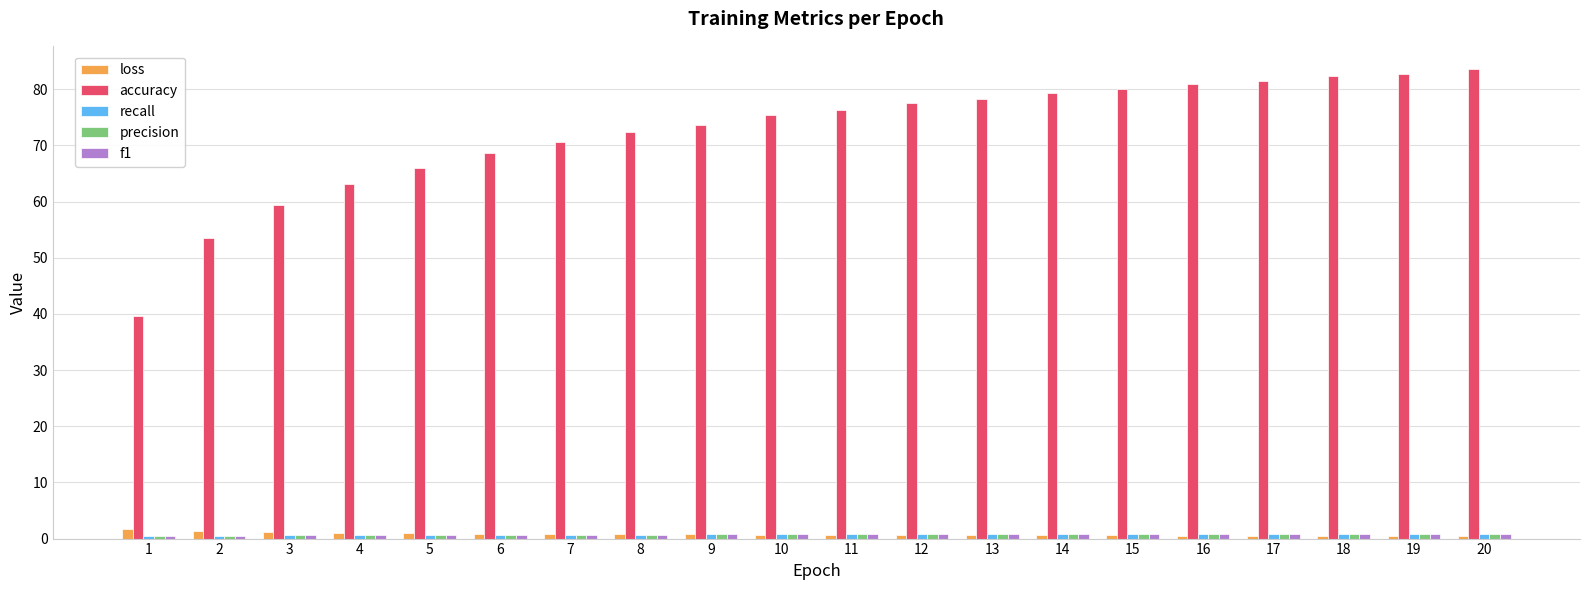

What is the sum of the loss values at 5 and 20?

1.4